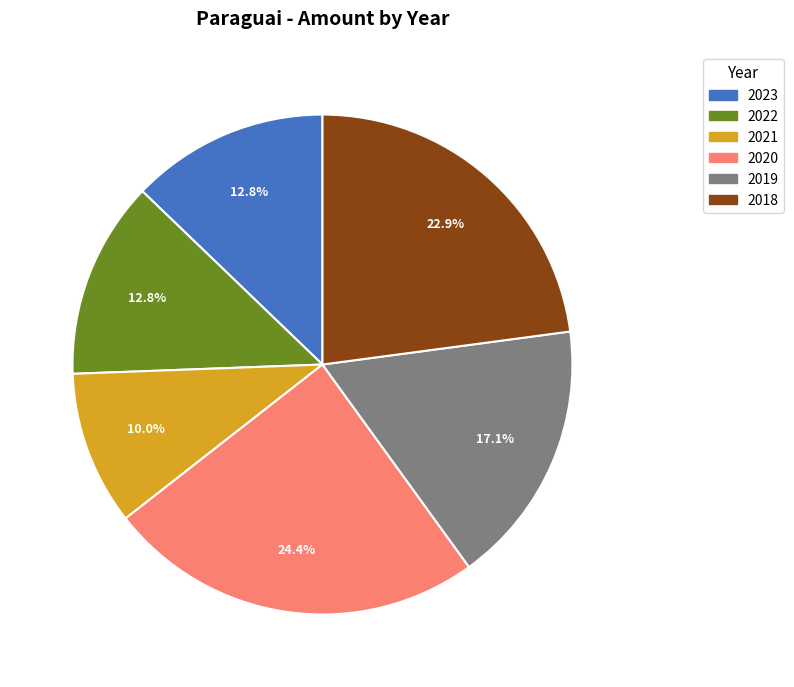

The 2022 slice represents 13% of the pie. True or false?

True